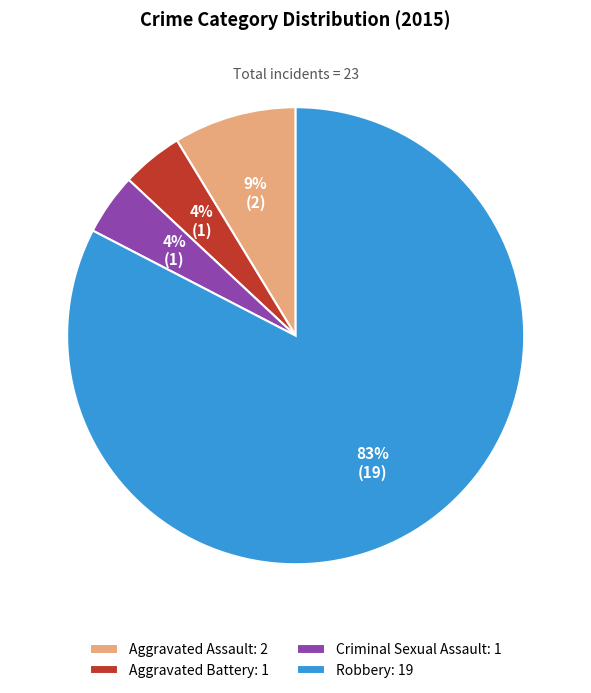

To the nearest percent, what is the combined percentage of Aggravated Battery: 1 and Aggravated Assault: 2?

13%